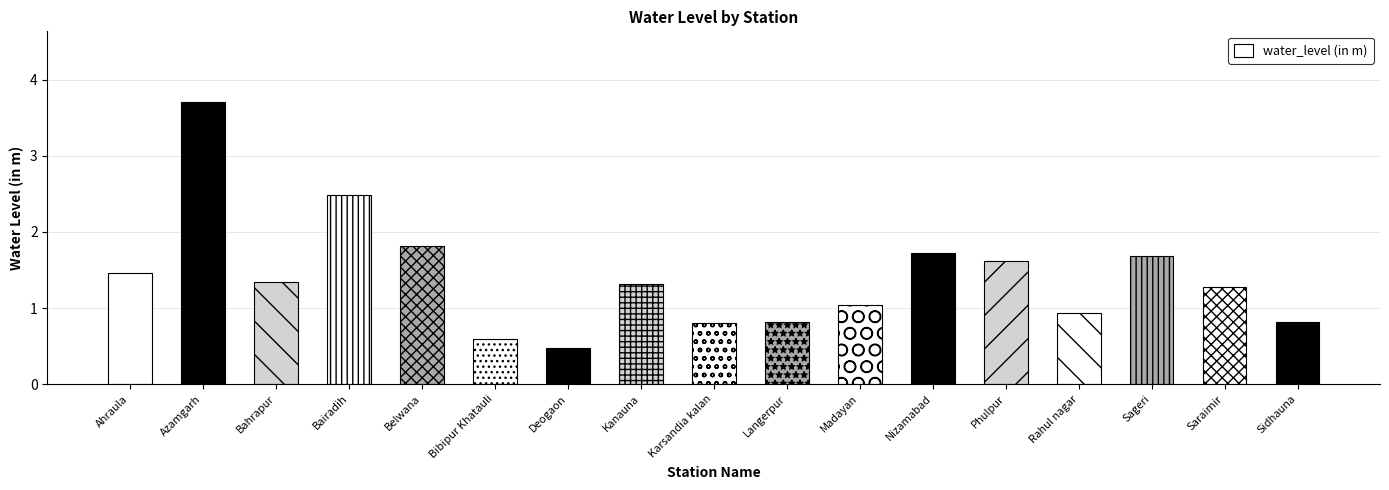

Between Bibipur Khatauli and Sidhauna, which is larger?

Sidhauna